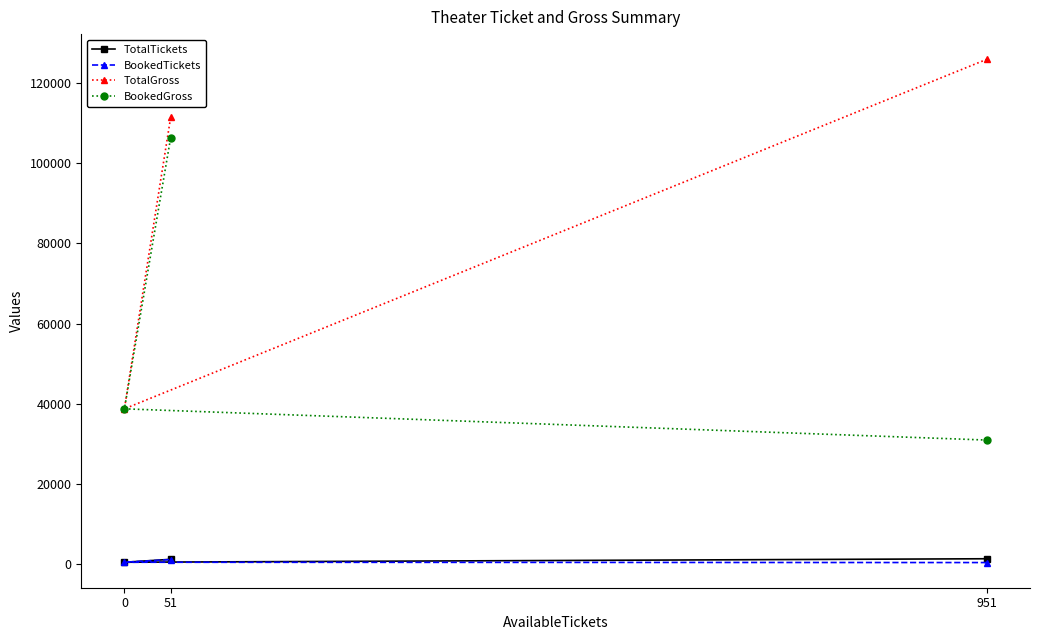

How many values in the BookedGross series are below 38700?

1